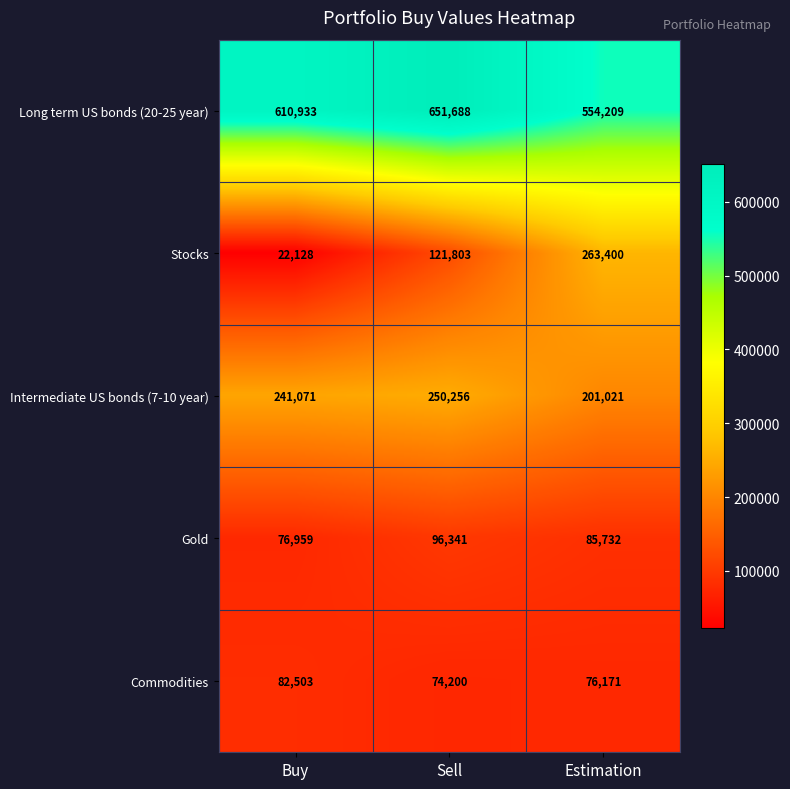

Count the number of categories in the chart.

3